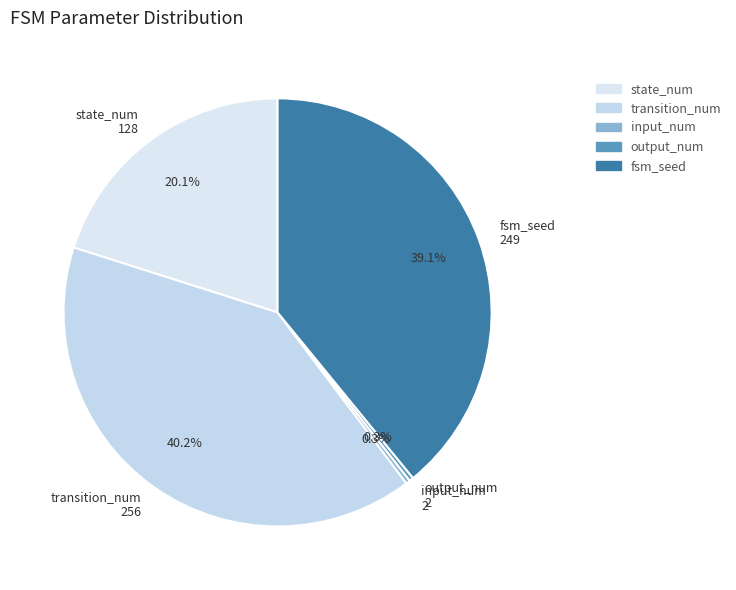

Does any single category account for the majority?

No